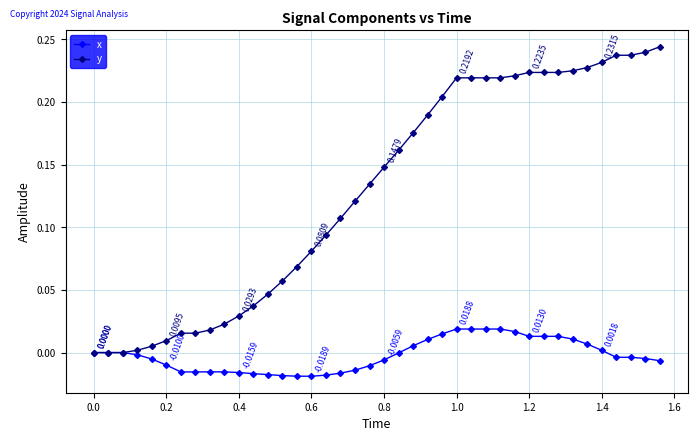

List the series in order of their peak value, highest first.

y, x